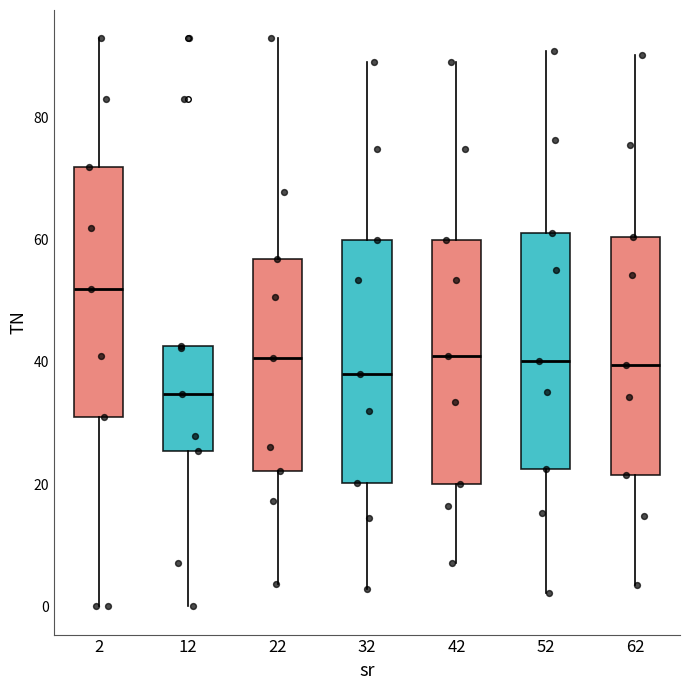

Which box's median line is the lowest?

12